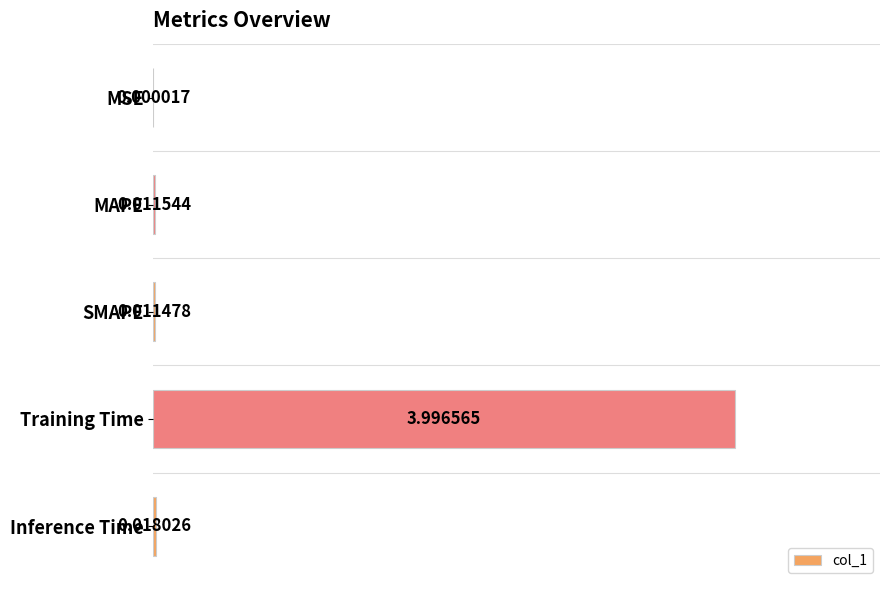

Where is the data nearest to the value 1?

Inference Time